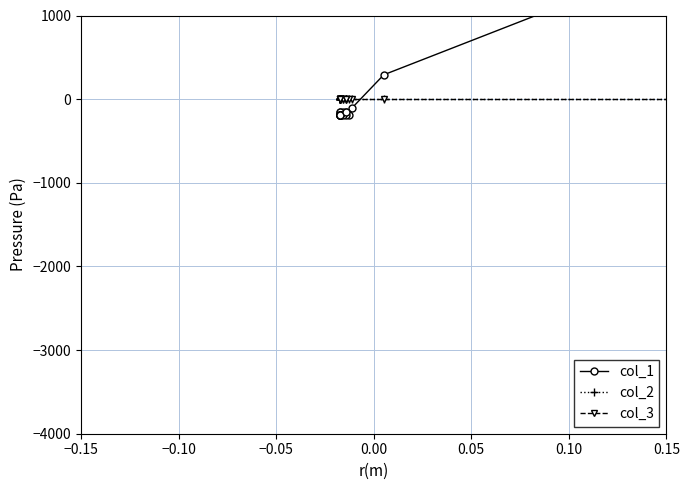

How many distinct data groups are displayed?

3